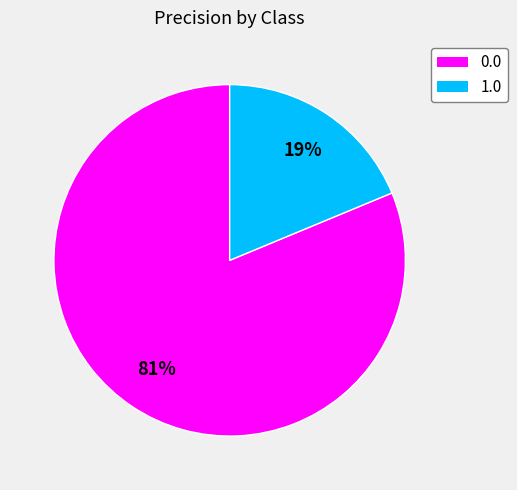

The 1.0 slice represents 19% of the pie. True or false?

True